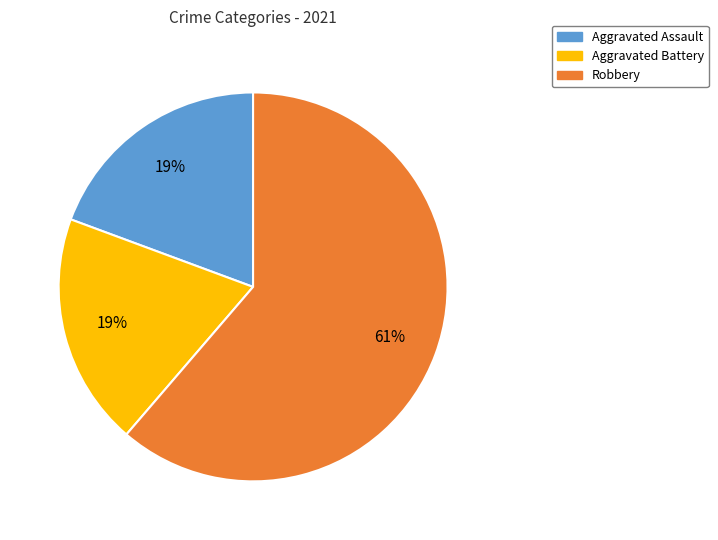

What percentage is the Aggravated Battery slice, to the nearest percent?

19%